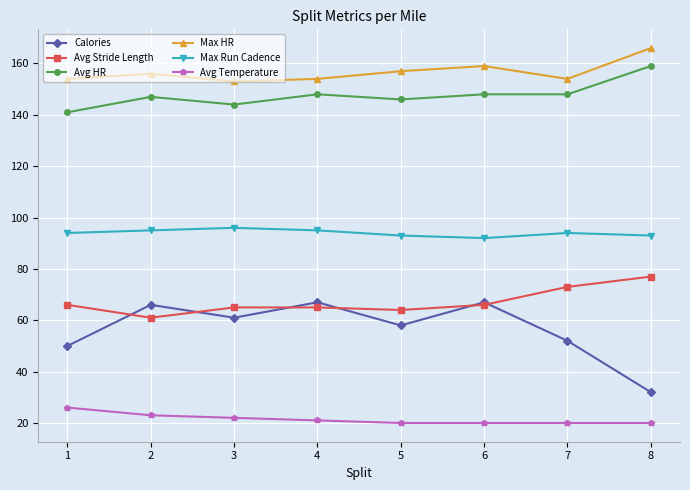

The value of Calories at 4 is 29. True or false?

False